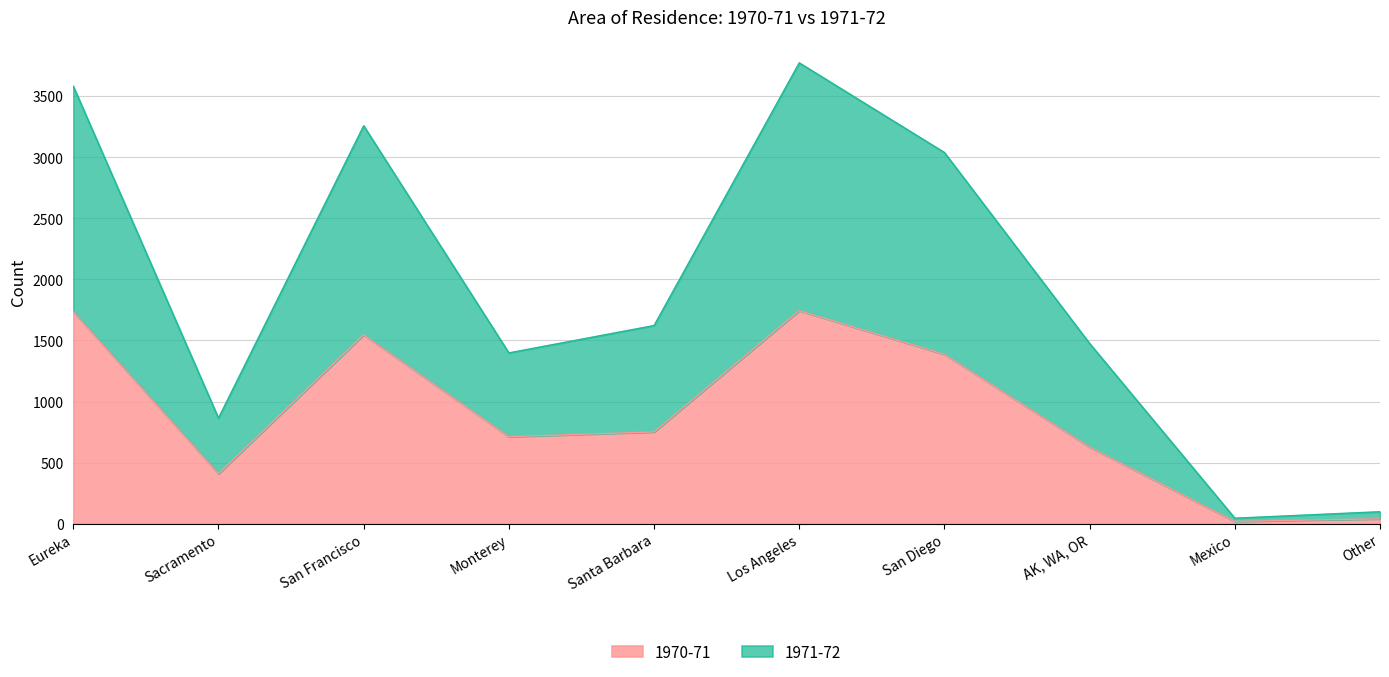

Rank the categories by 1970-71 value from lowest to highest.

Mexico, Other, Sacramento, AK, WA, OR, Monterey, Santa Barbara, San Diego, San Francisco, Eureka, Los Angeles